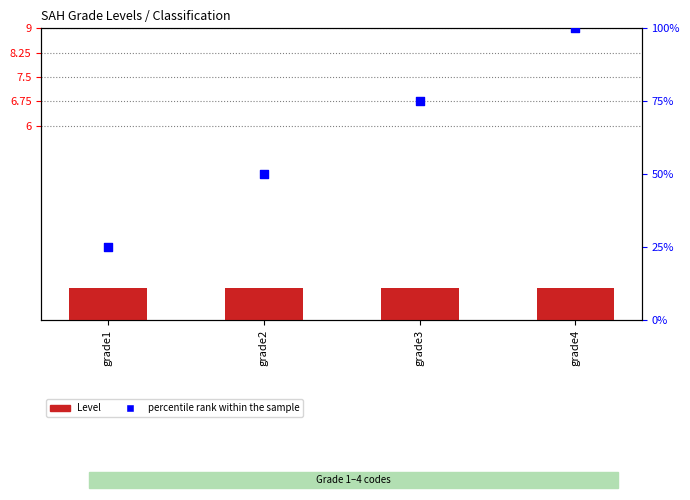

Is the value of percentile rank within the sample at grade3 greater than the value of Level at grade1?

Yes